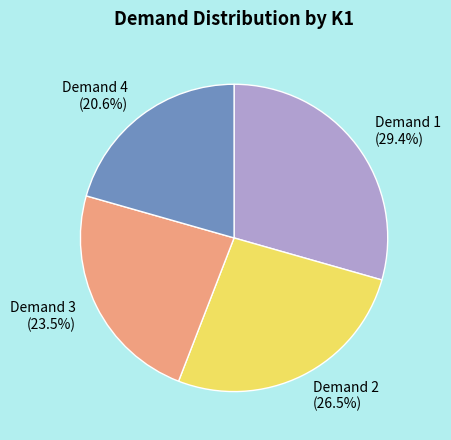

Count the number of slices in the pie.

4